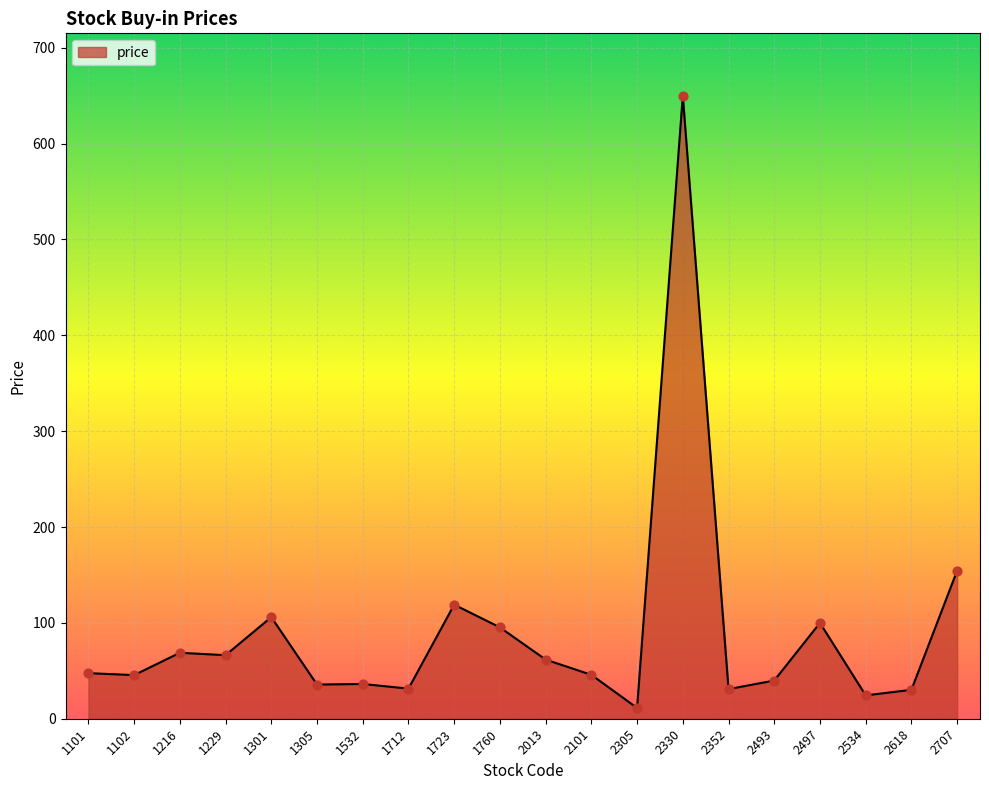

What is the ratio of the value at 1301 to the value at 1723?

0.9